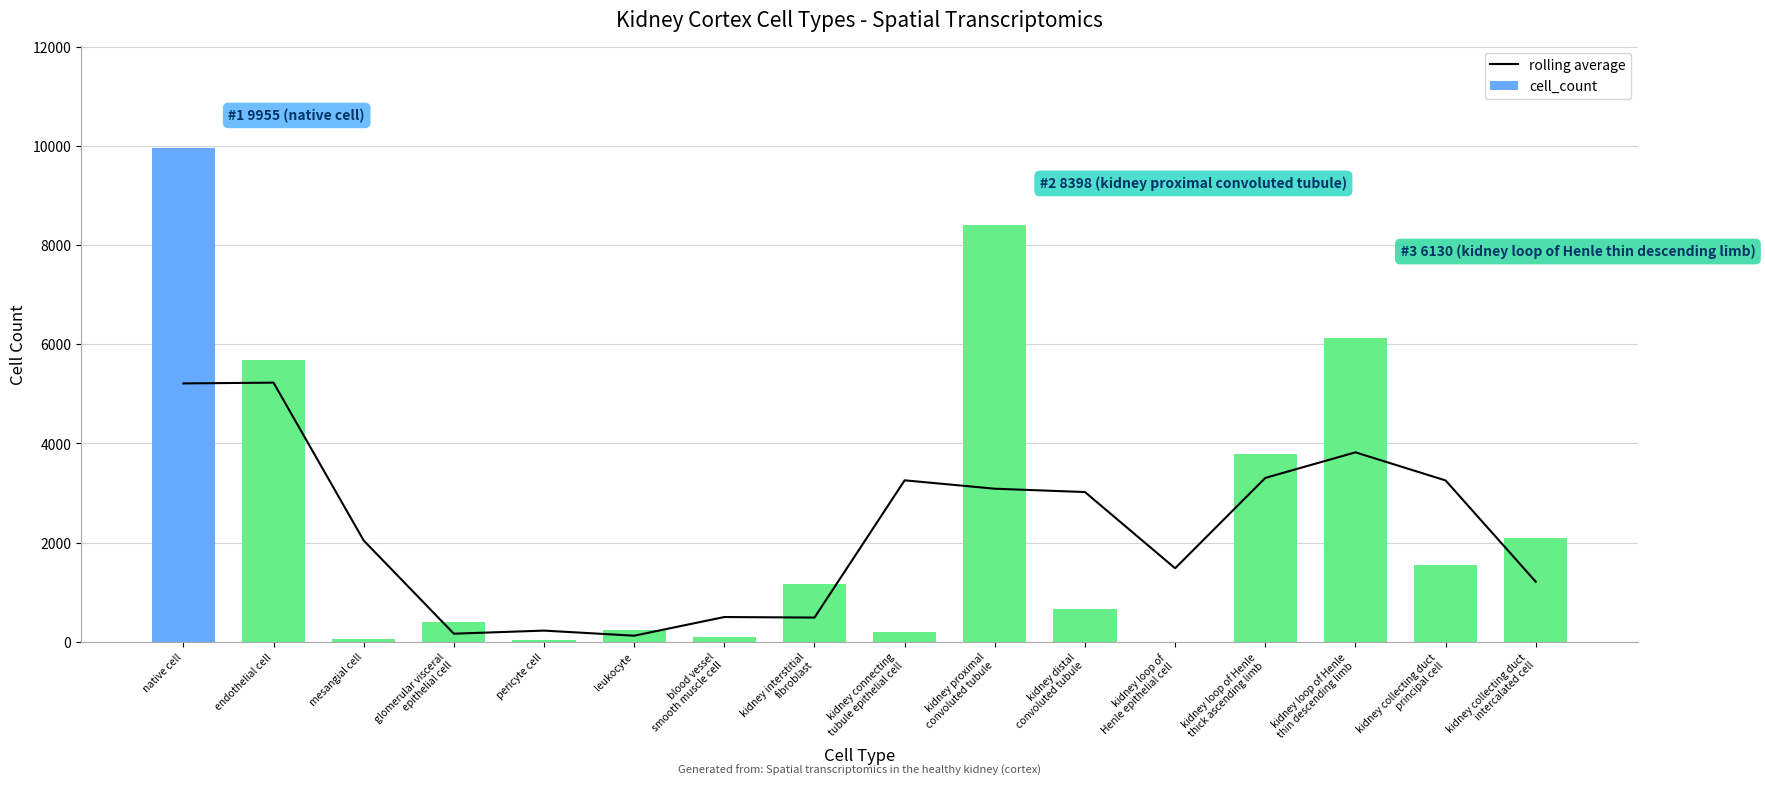

What is the average value of the rolling average series?

2276.4